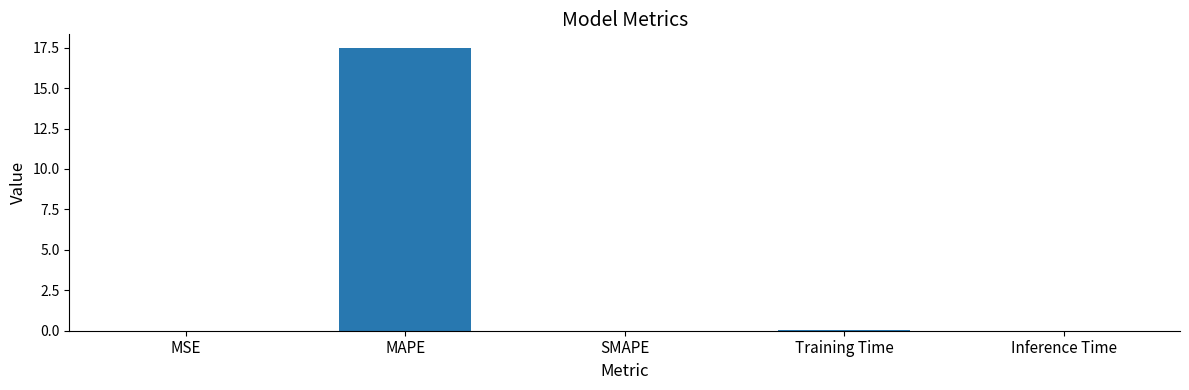

Which has a higher value, Inference Time or MAPE?

MAPE